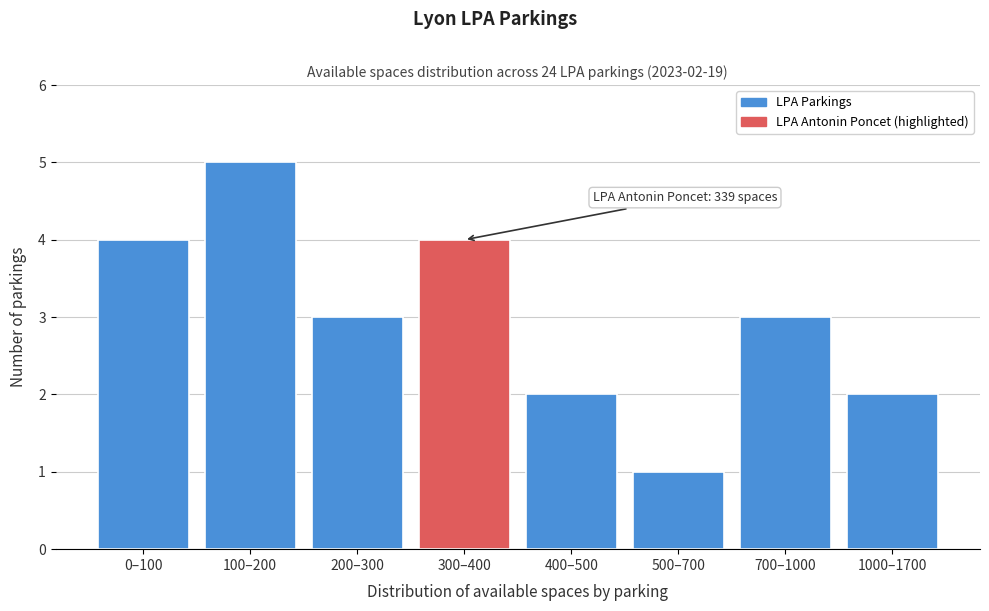

Reading left to right, list all the values displayed in this chart.

0–100=4	100–200=5	200–300=3	300–400=4	400–500=2	500–700=1	700–1000=3	1000–1700=2